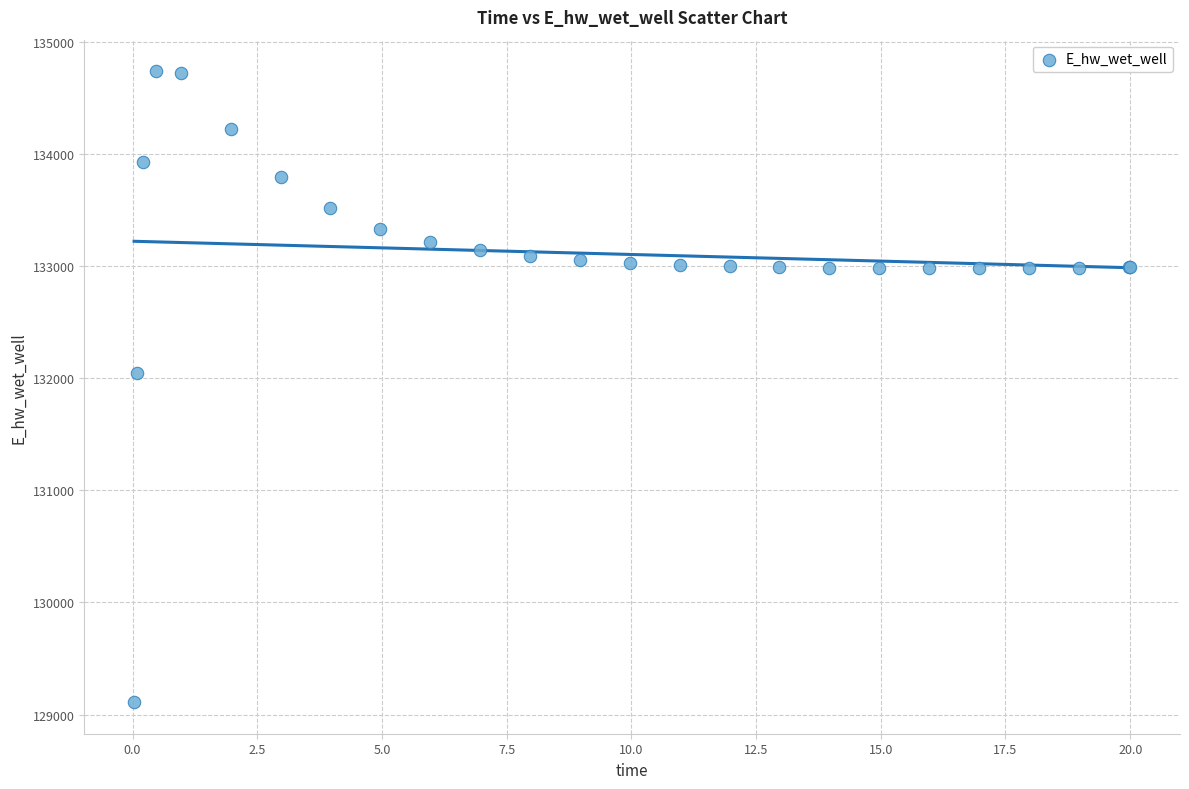

What Y value in the scatter plot is closest to 131923?

132045.7